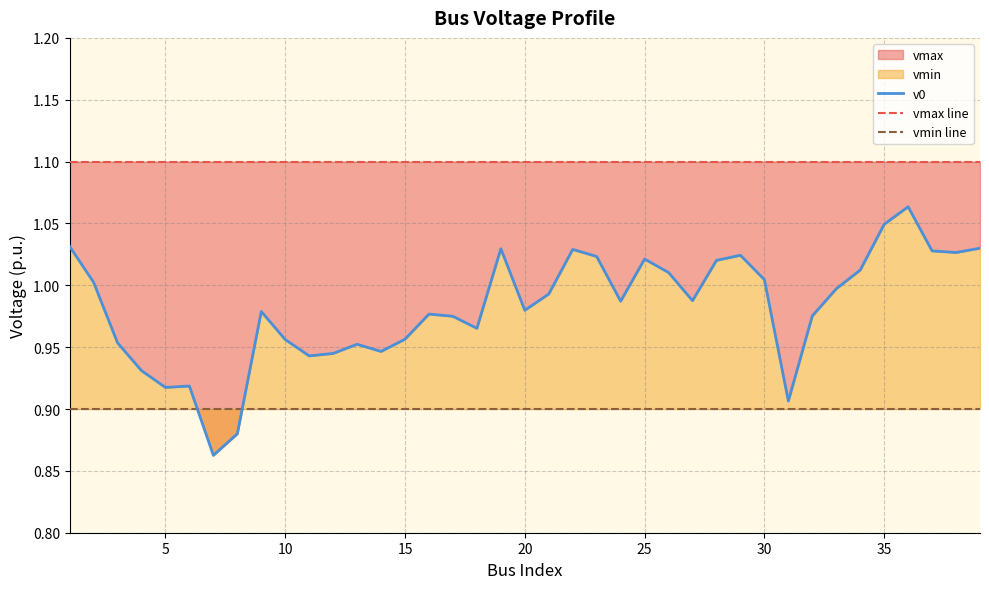

Between 35 and 34, which is larger?

34